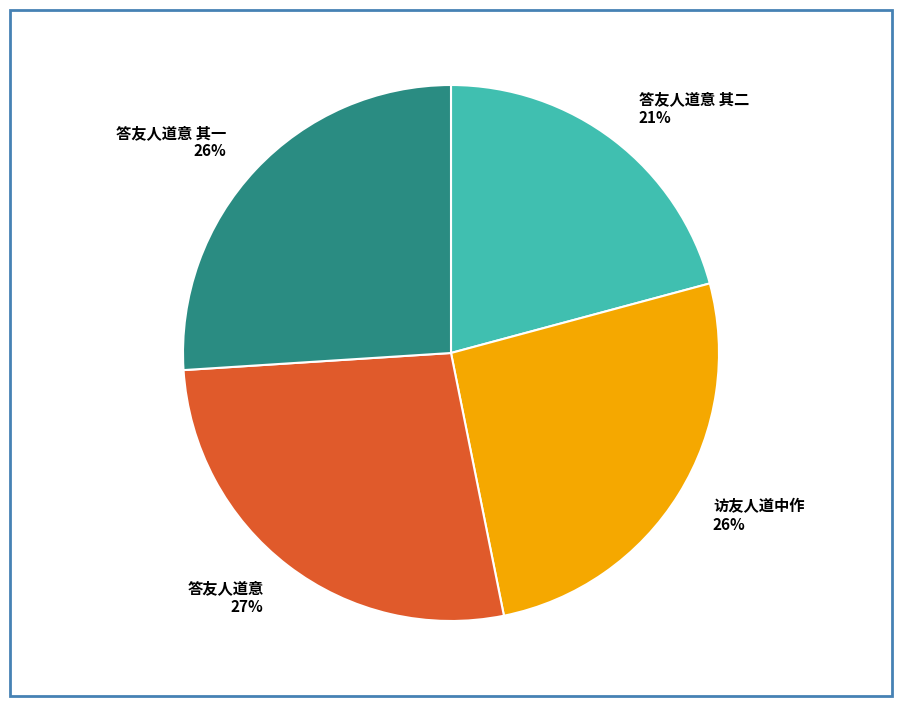

To the nearest percent, what portion does 答友人道意 represent?

27%